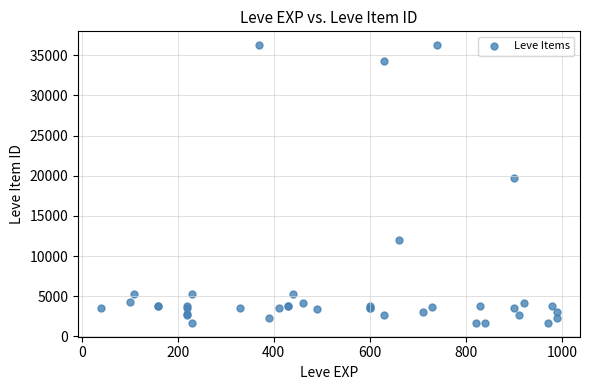

What Y value in the scatter plot is closest to 18967?

19744